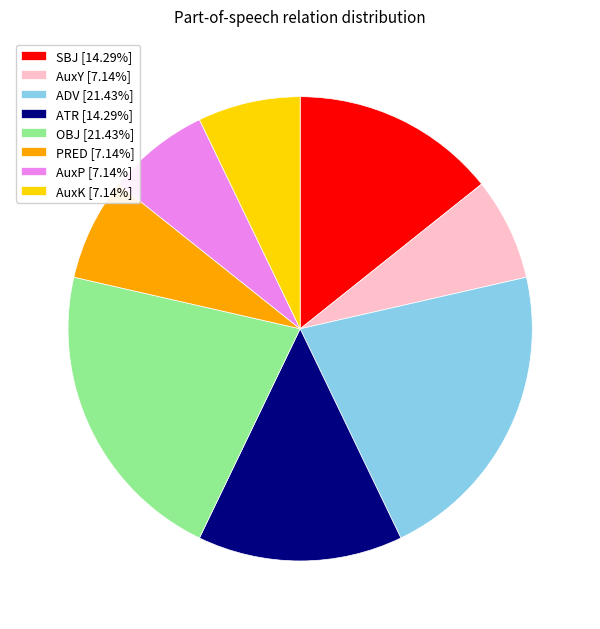

True or false: ADV accounts for 21% of the total.

True